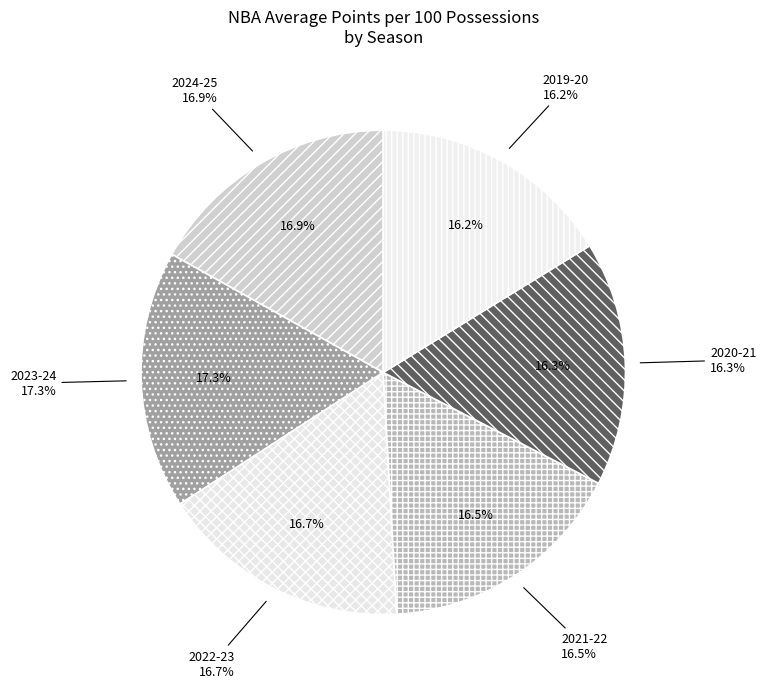

What is the ratio of the value at 2022-23 to the value at 2021-22?

1.0